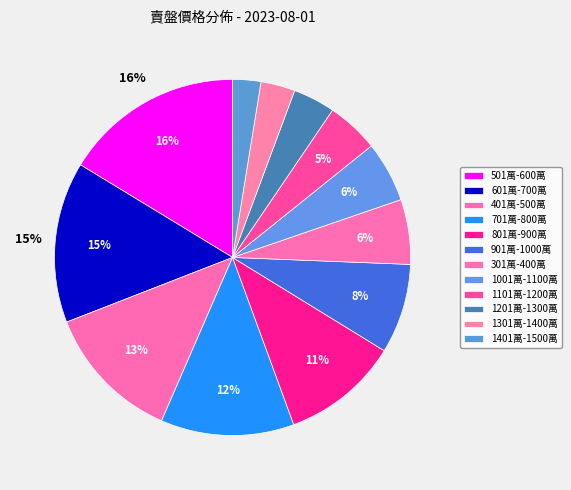

What portion of the pie excludes 501萬-600萬?

83.7%